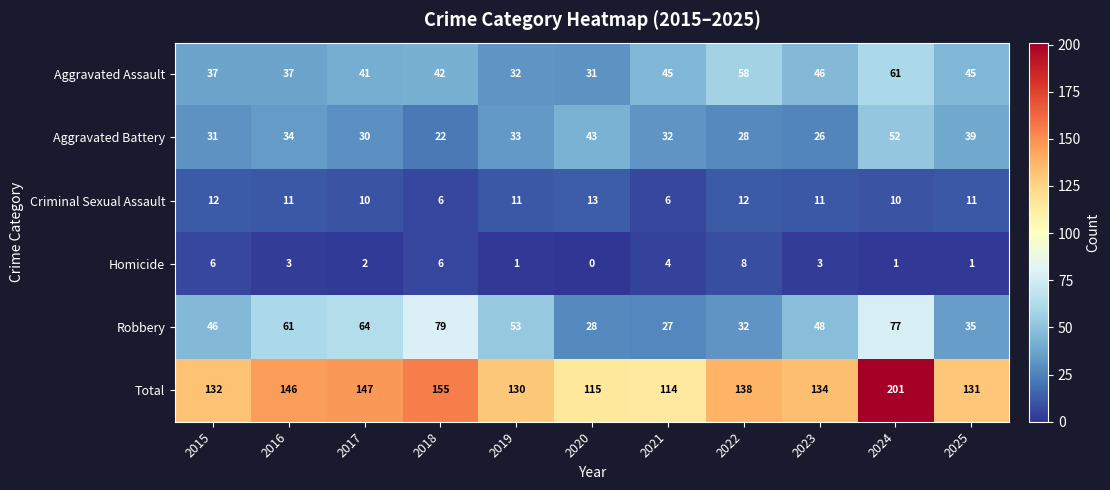

Which series has the largest total across all categories?

Total